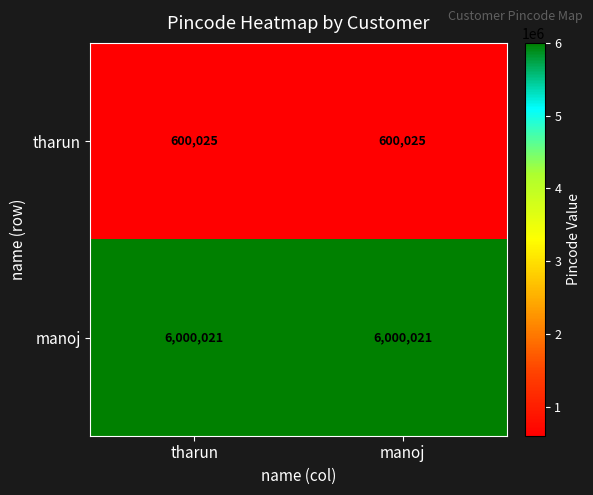

List the series in order of their overall mean, lowest first.

tharun, manoj